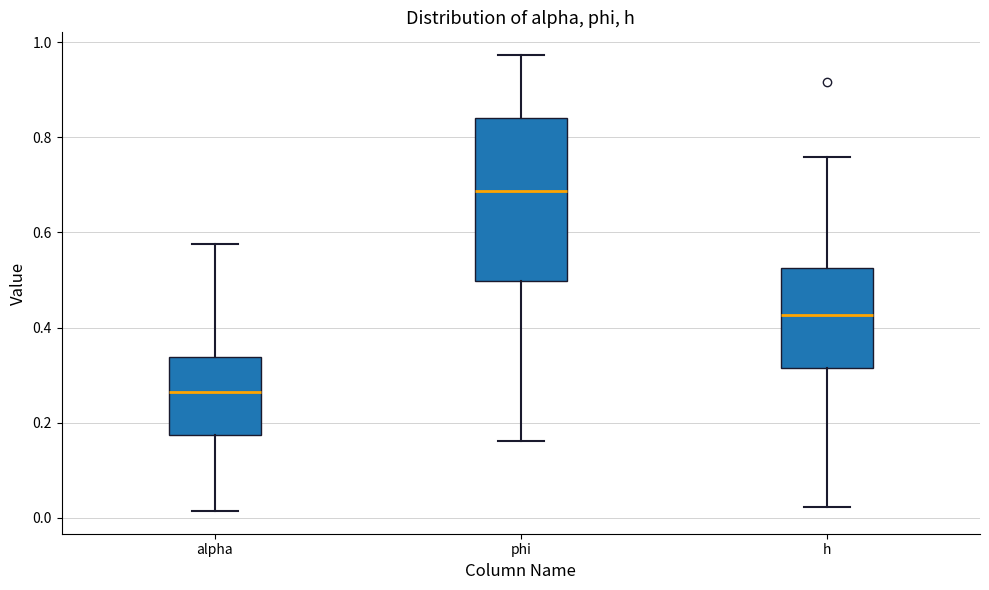

Where does the upper whisker of the box for h end on the y-axis? The values are not printed on the chart, so give them approximately, as read against the axis.

0.76